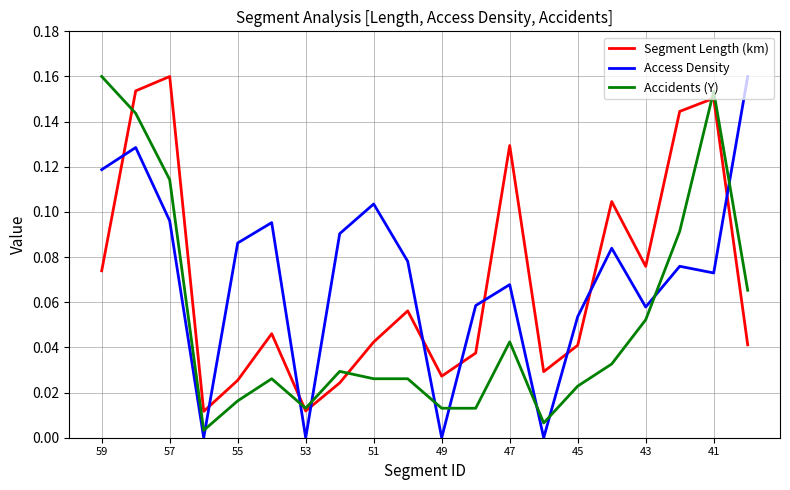

Which series has the largest range (max minus min)?

Access Density